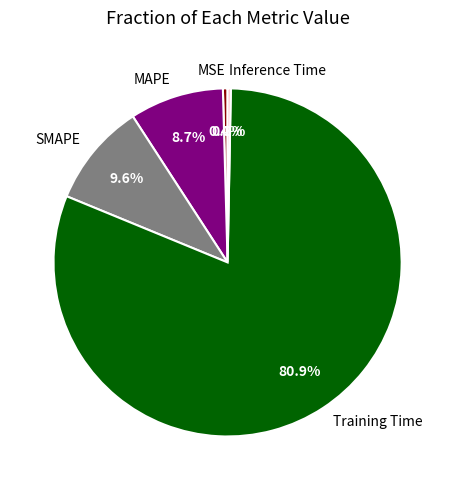

Does any single category account for the majority?

Yes